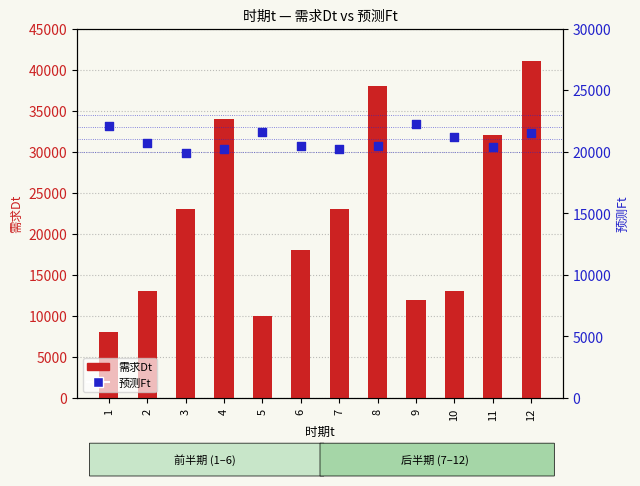

At how many categories does at least one series exceed 21456?

9